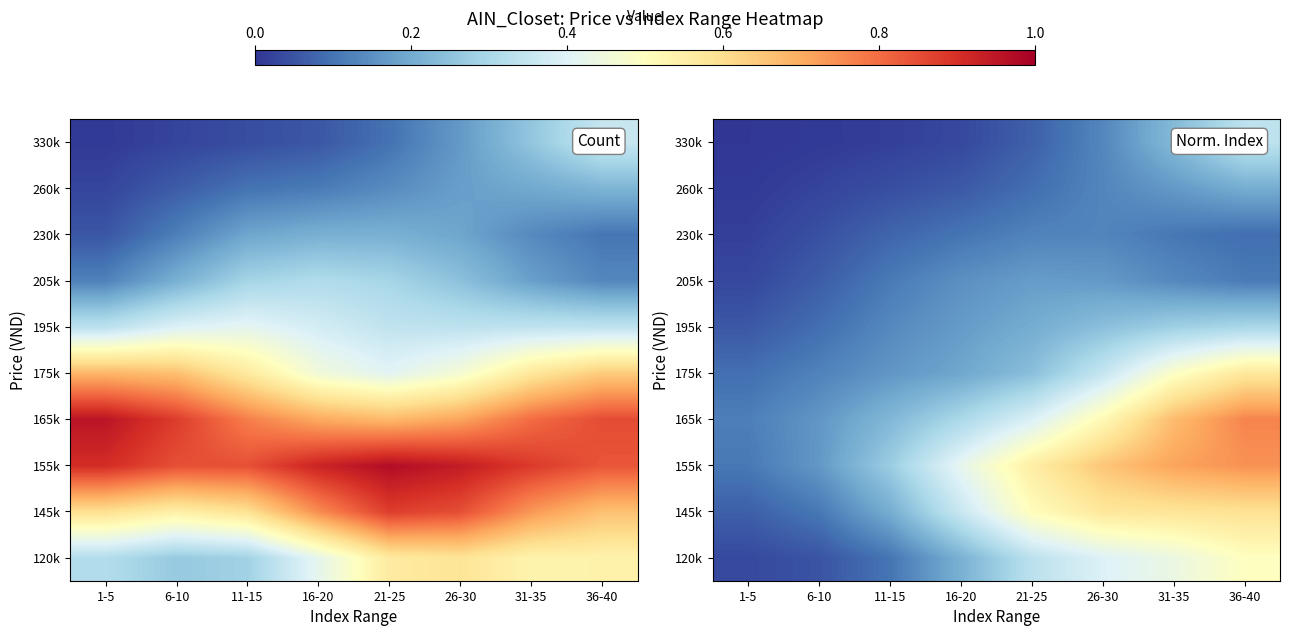

Which label corresponds to the smallest value in the chart?

1-5